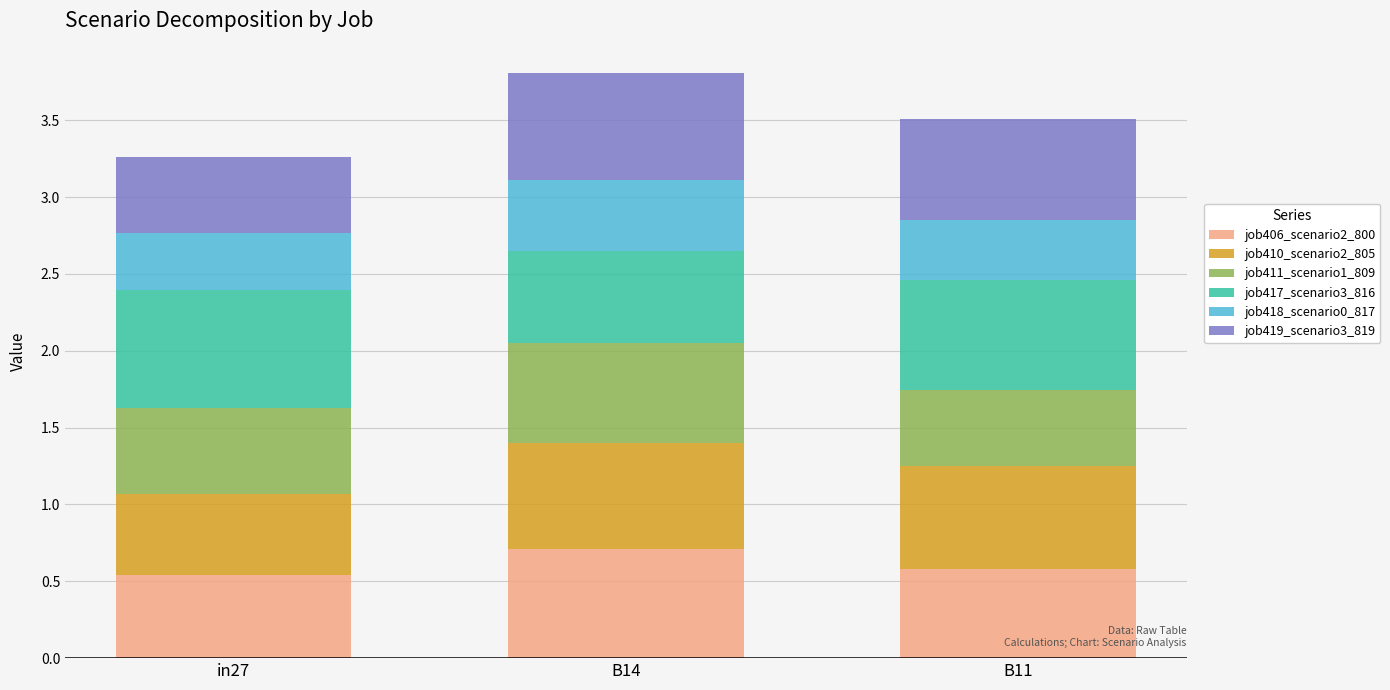

How many bars are there in total?

3